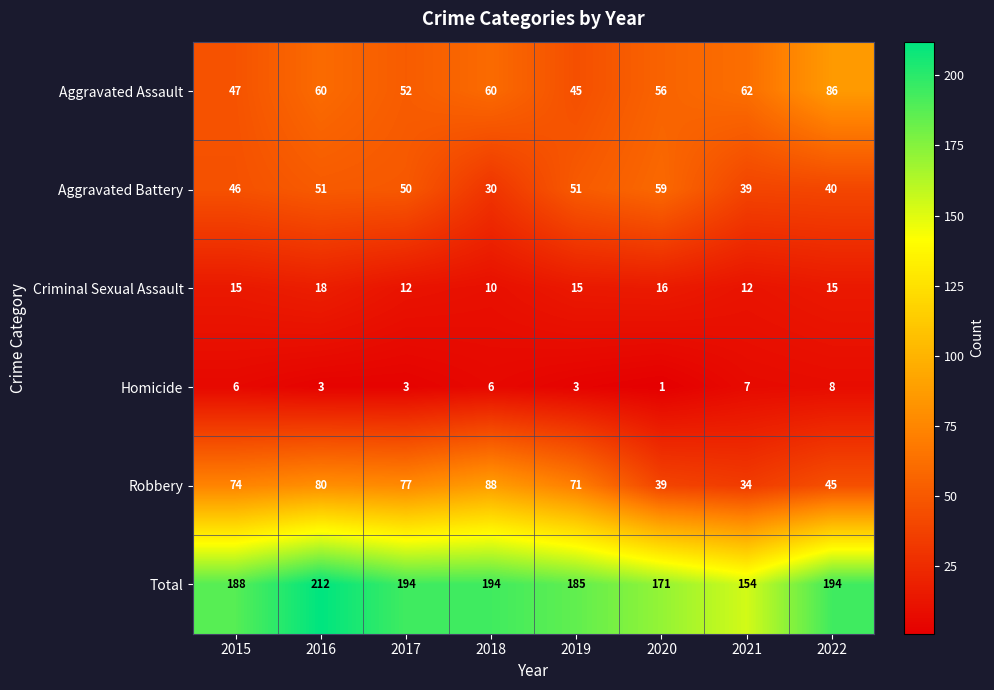

At 2021, list the series in order from smallest to largest.

Homicide, Criminal Sexual Assault, Robbery, Aggravated Battery, Aggravated Assault, Total